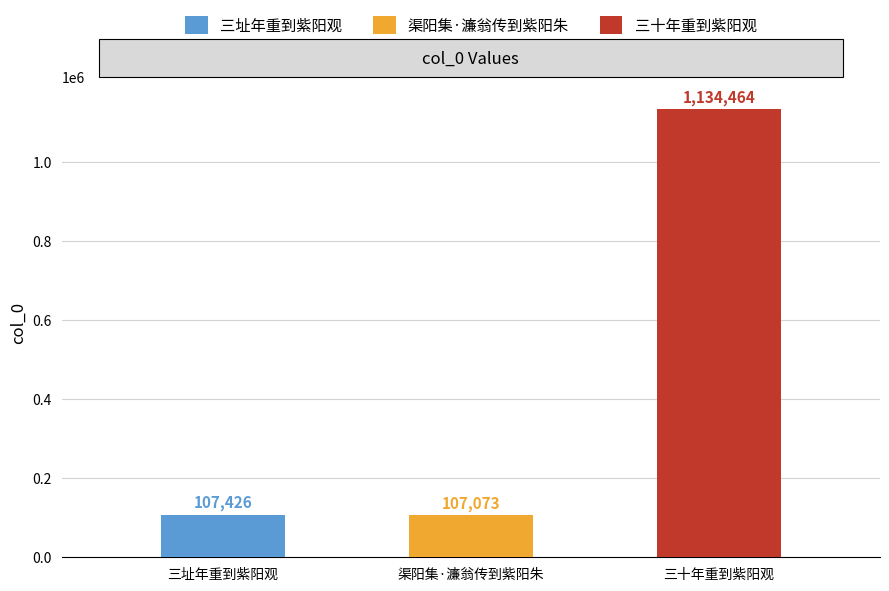

Rank the categories by value from highest to lowest.

三十年重到紫阳观, 三址年重到紫阳观, 渠阳集·濂翁传到紫阳朱